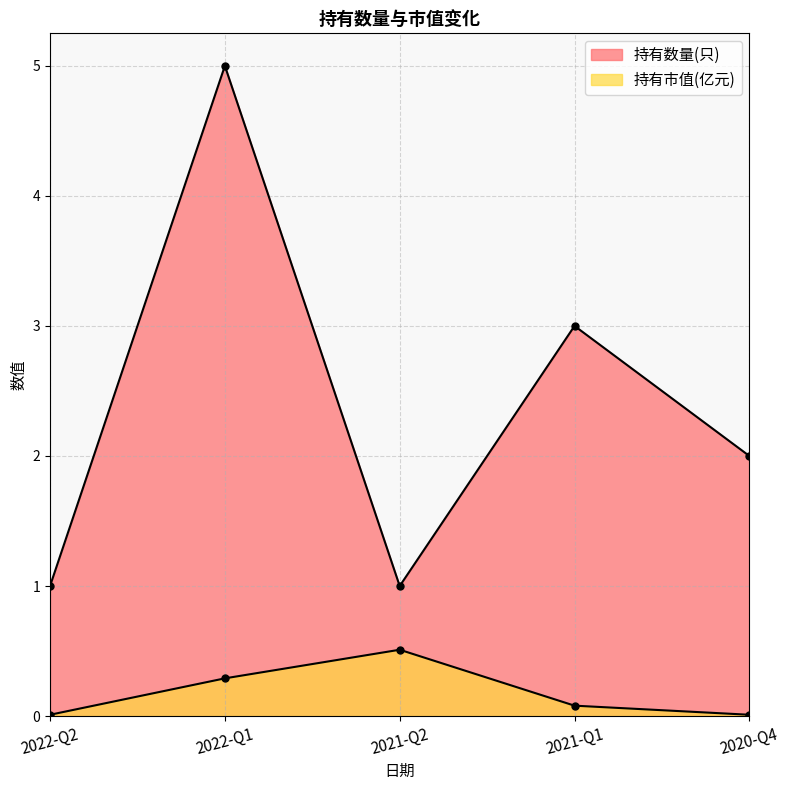

How many values in the 持有数量(只) series exceed 2?

2